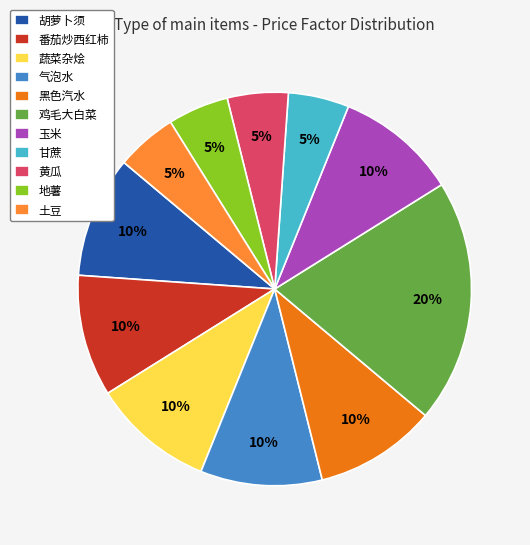

Is the sum of 土豆 and 黑色汽水 greater than half?

No